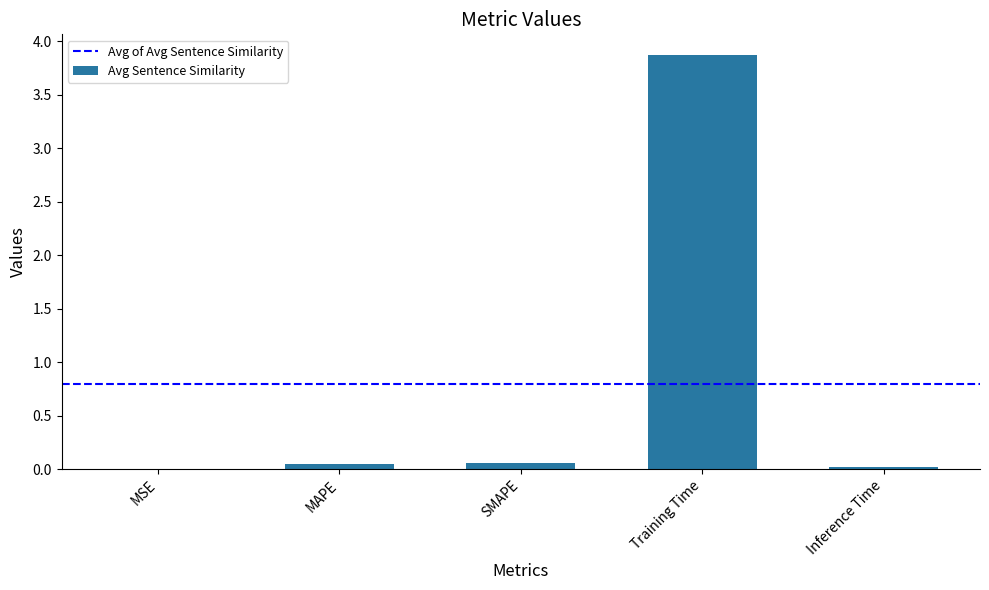

How many data points does each series have?

5